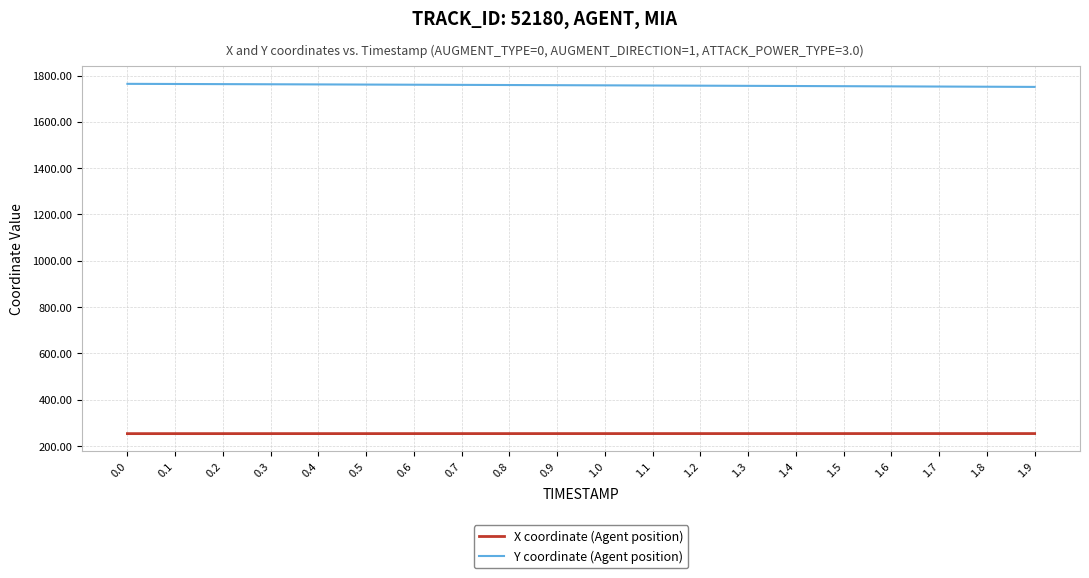

Is the value of Y coordinate (Agent position) at 0.3 greater than the value of X coordinate (Agent position) at 1.3?

Yes